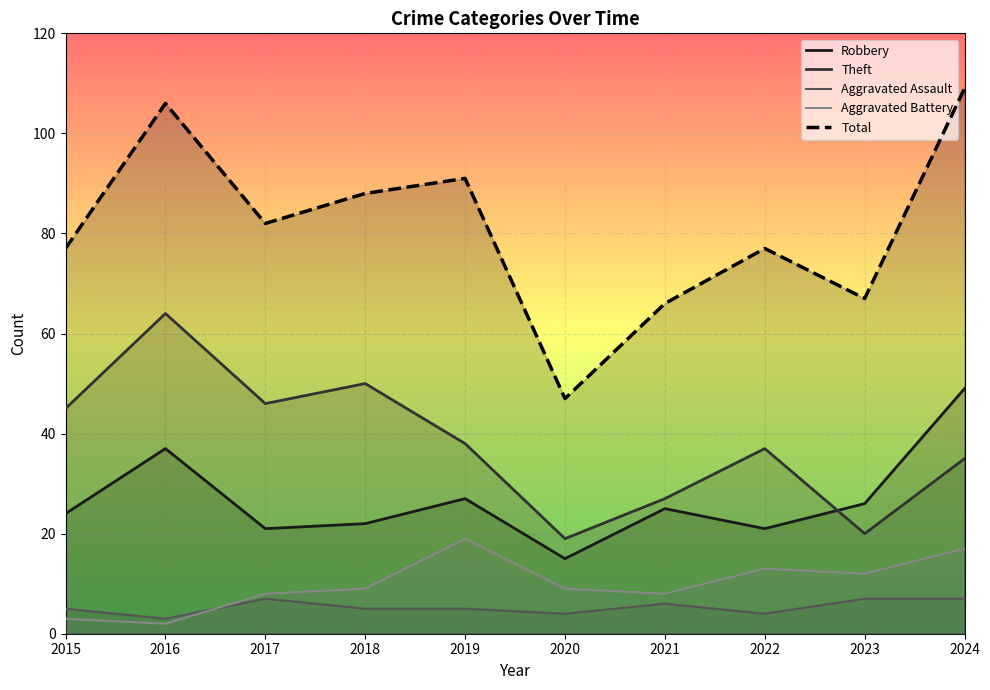

At how many categories does at least one series exceed 51?

9